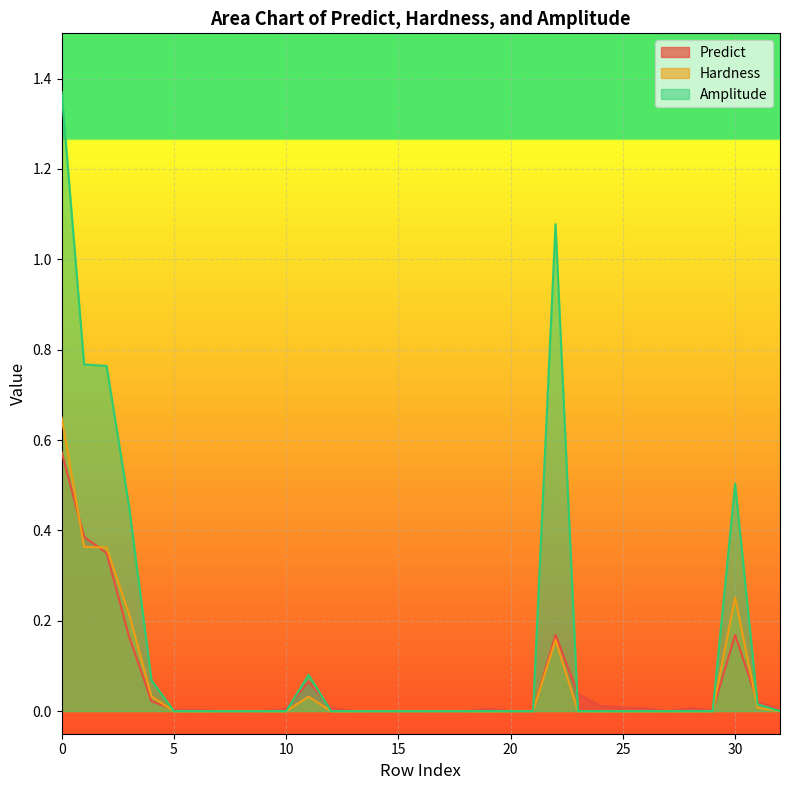

How many values in Predict are above zero?

28